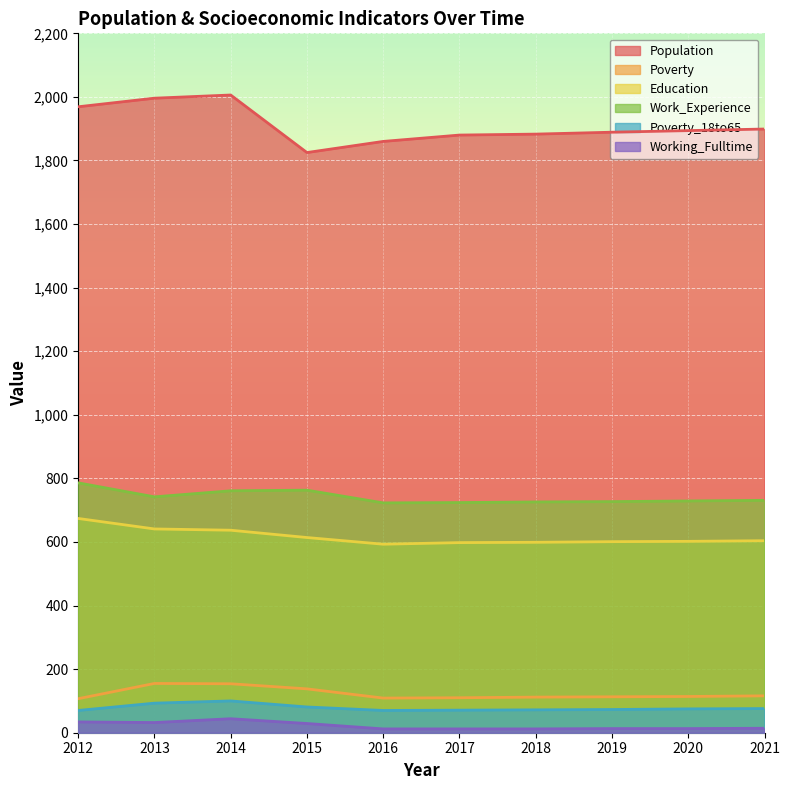

What is the minimum value shown in the chart?

12